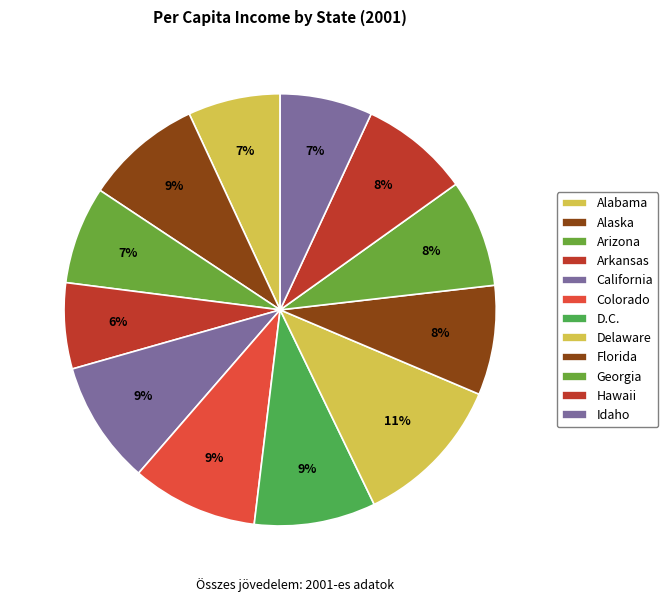

How many slices are in this pie chart?

12